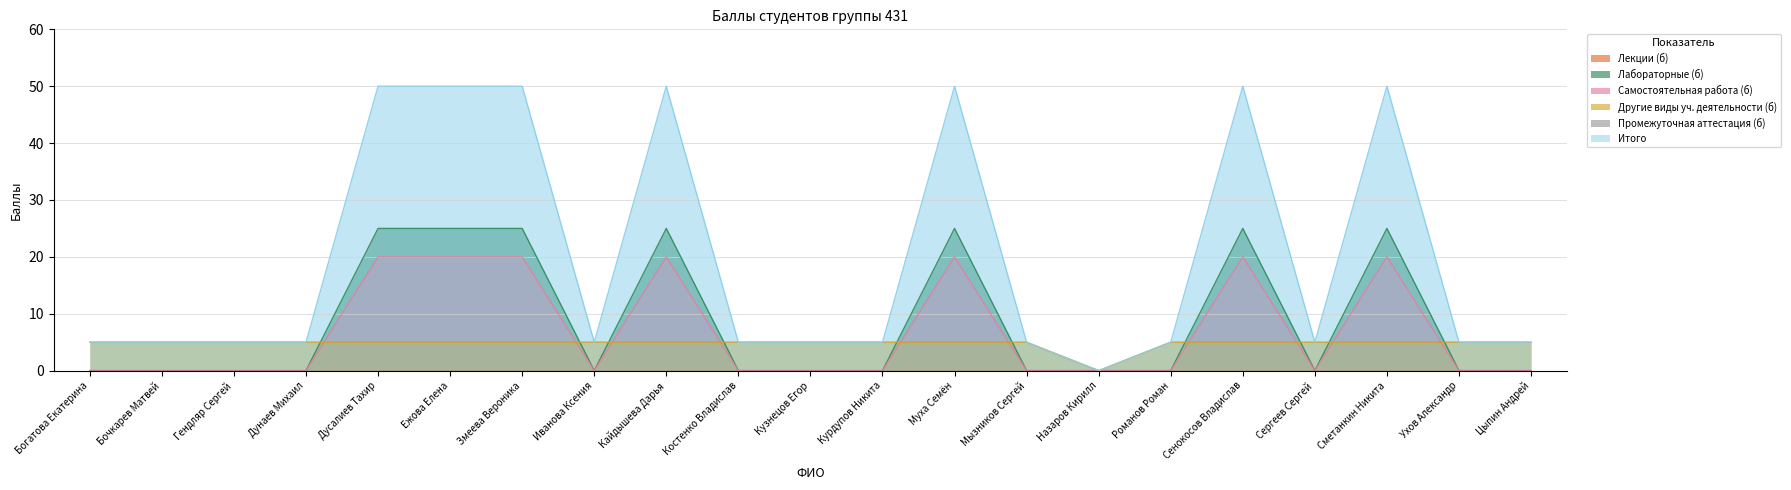

Does the chart display data point markers on the line(s)?

No